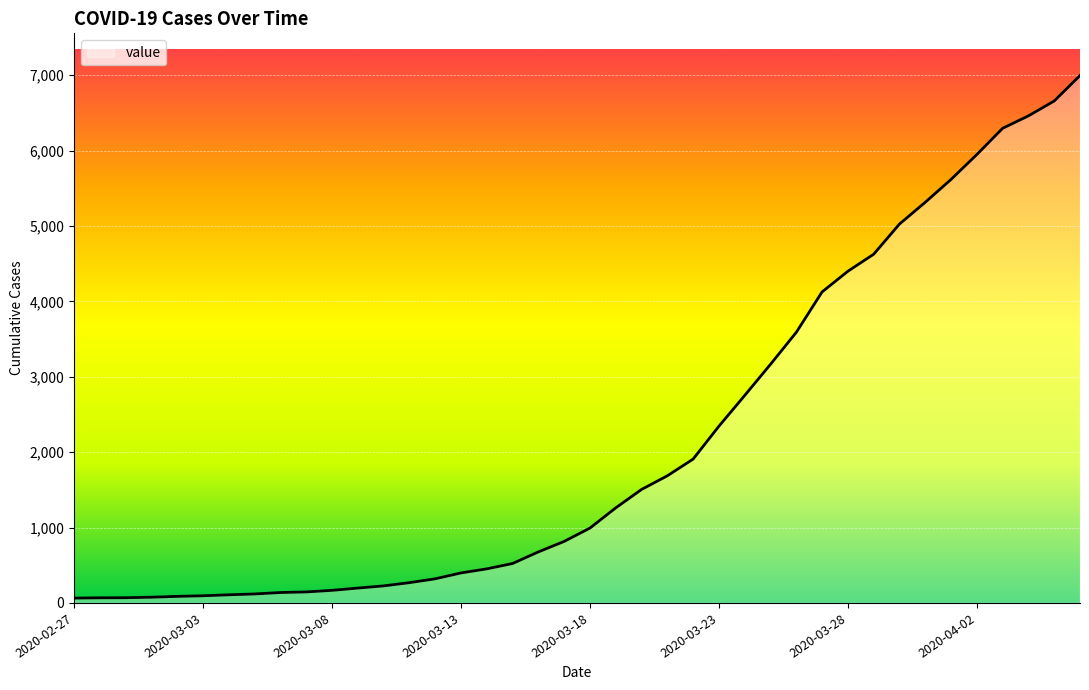

How many values are below 993?

20